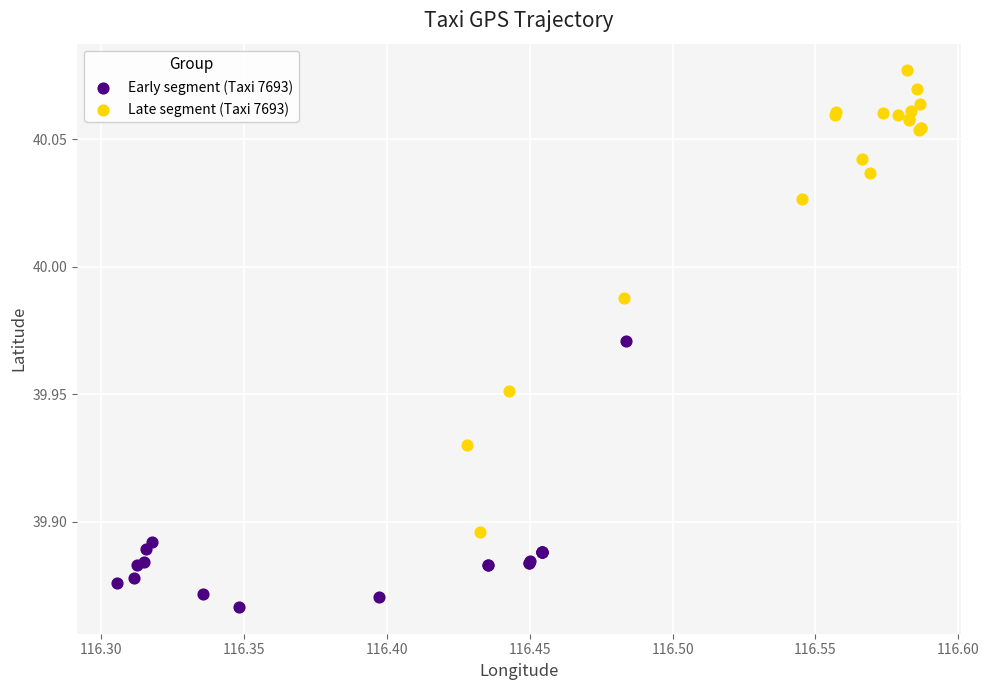

Which series has the largest Y range (max minus min)?

Late segment (Taxi 7693)